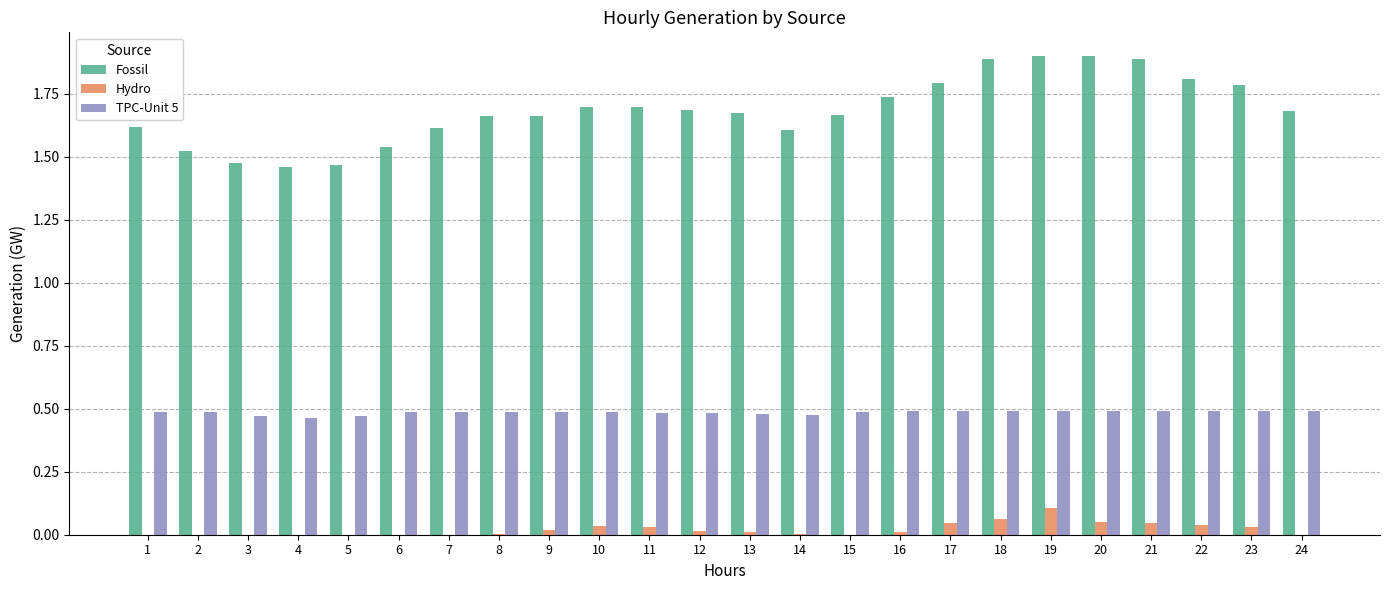

What is the highest value of the Fossil series?

1.9